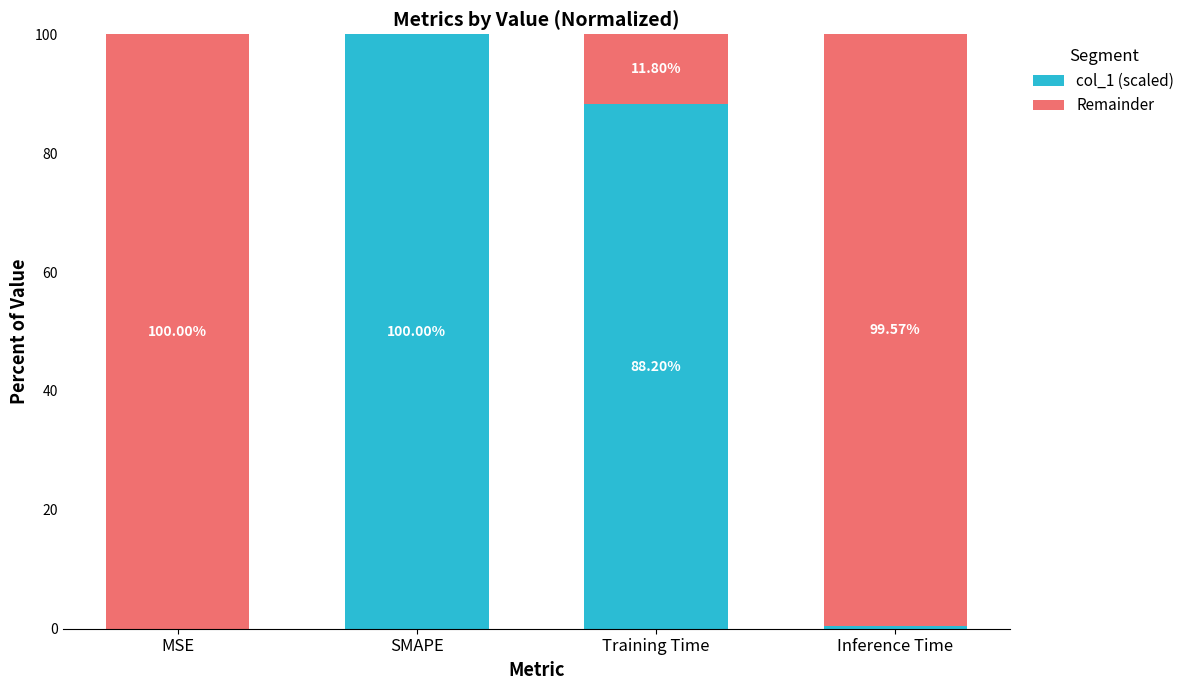

Does the chart contain stacked bars?

Yes